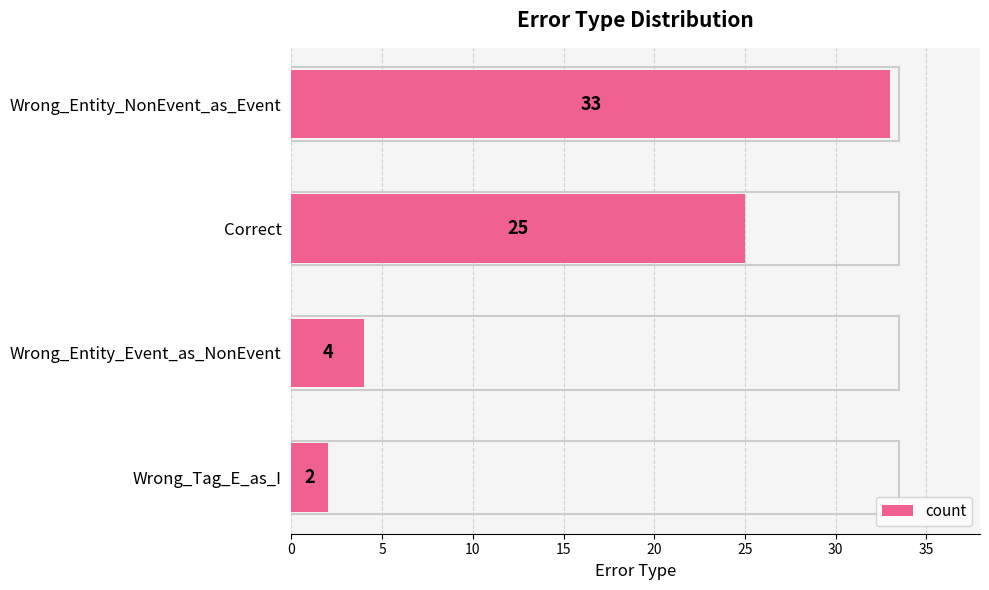

Are the bars horizontal?

Yes